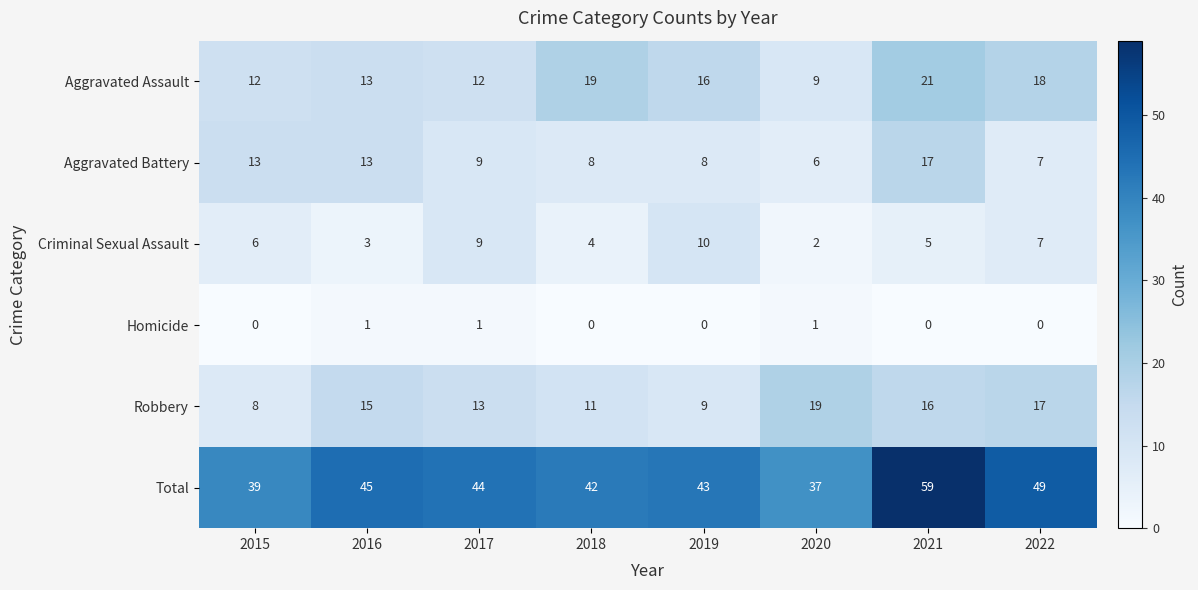

At which category does the chart reach its peak across all series?

2021